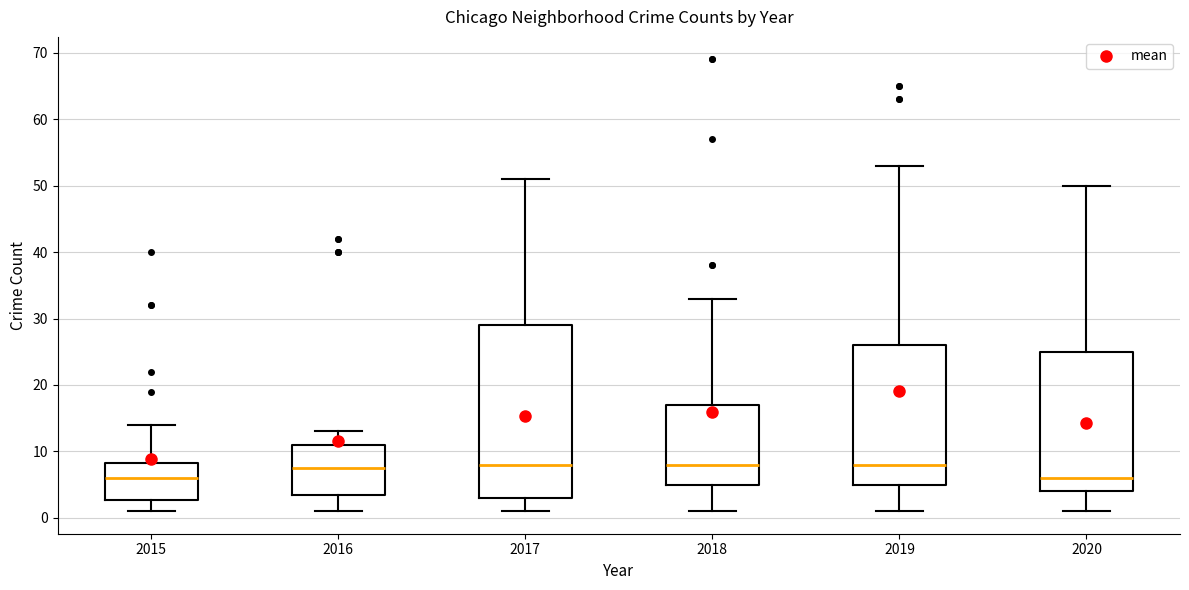

Reading left to right, transcribe this box plot: for each box, give where its median line is, the range the box spans, and where its two whiskers end, as read against the y-axis. The values are not printed on the chart, so give them approximately, as read against the axis.

2015: median 6, box 3 to 8, whiskers 1 to 14
2016: median 8, box 4 to 11, whiskers 1 to 13
2017: median 8, box 3 to 29, whiskers 1 to 51
2018: median 8, box 5 to 17, whiskers 1 to 33
2019: median 8, box 5 to 26, whiskers 1 to 53
2020: median 6, box 4 to 25, whiskers 1 to 50